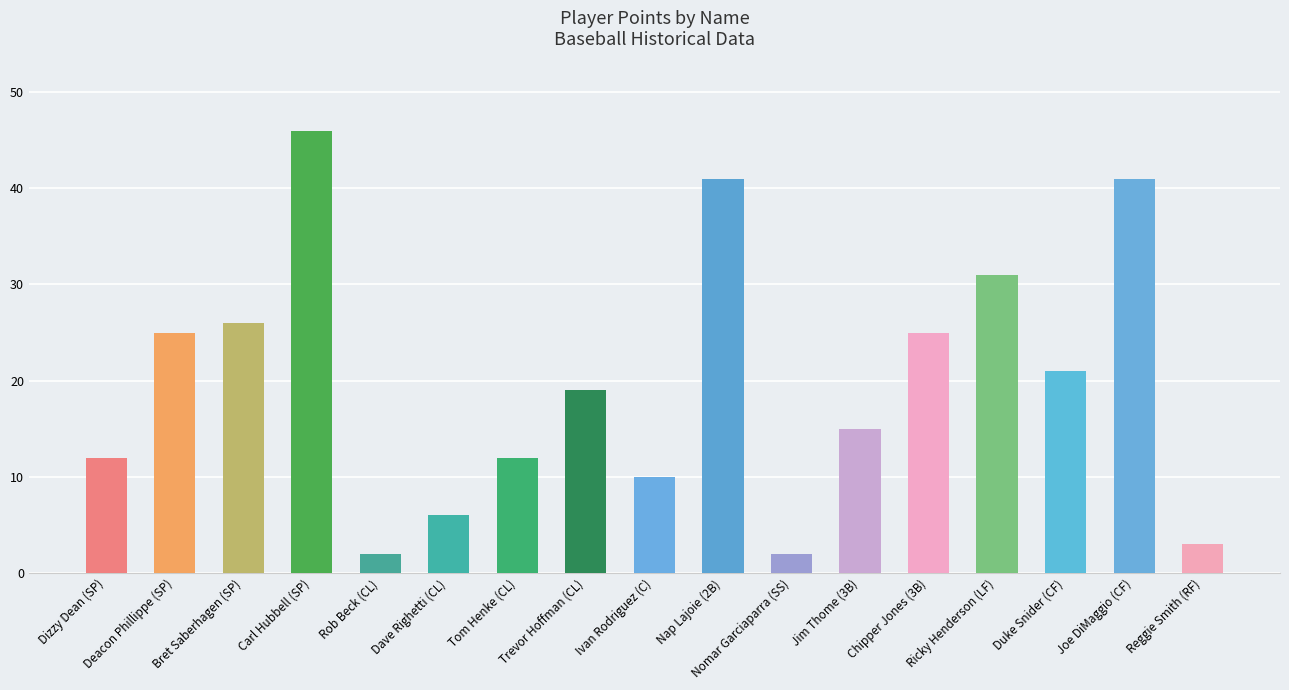

What is the sum of all values?

337